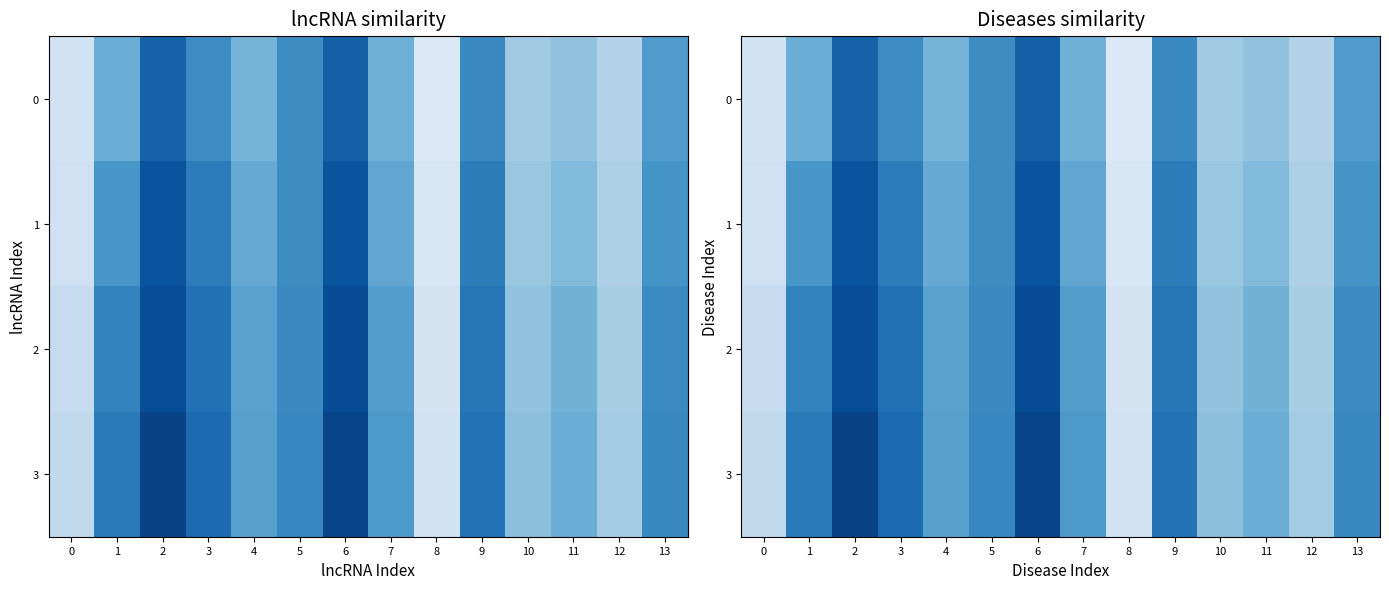

Which series changed the most between 6 and 7?

3